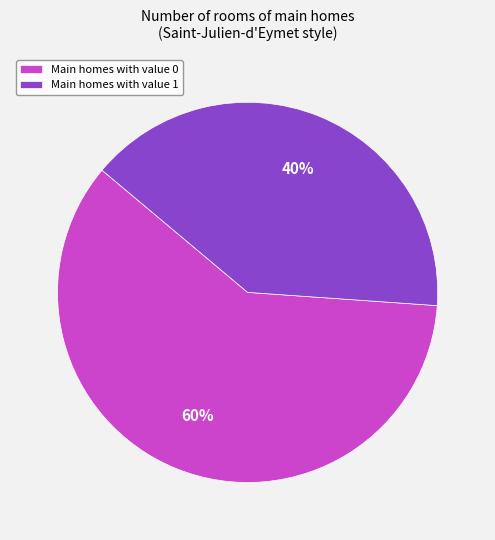

Is the sum of Main homes with value 0 and Main homes with value 1 greater than half?

Yes